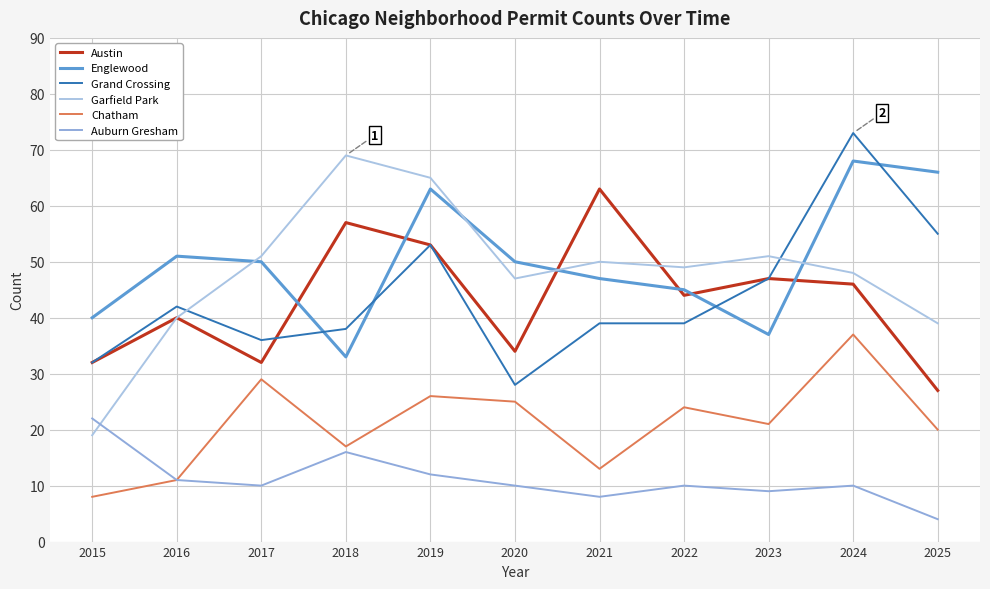

Read the Grand Crossing value at 2020, to the nearest 10.

30